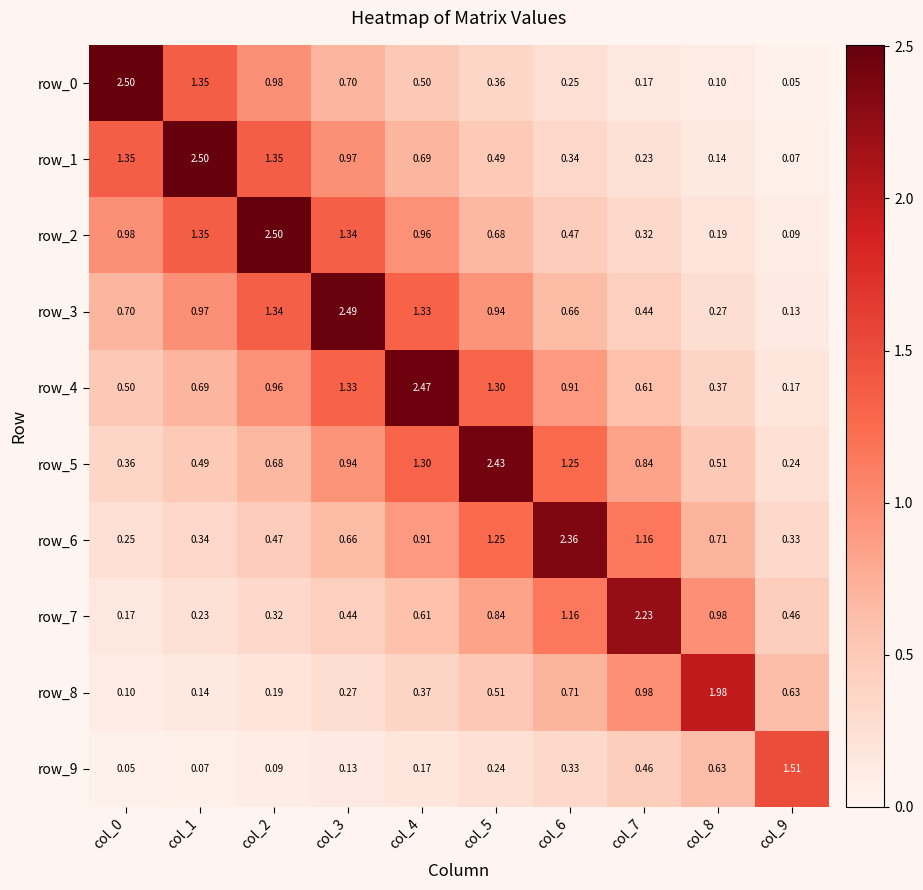

Count the number of data series in this chart.

10